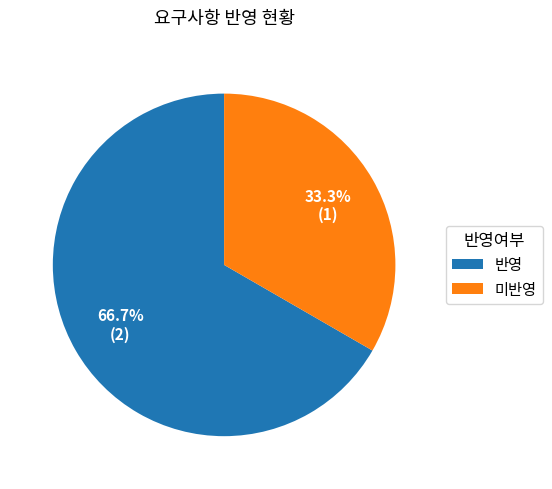

True or false: 미반영 accounts for 39% of the total.

False